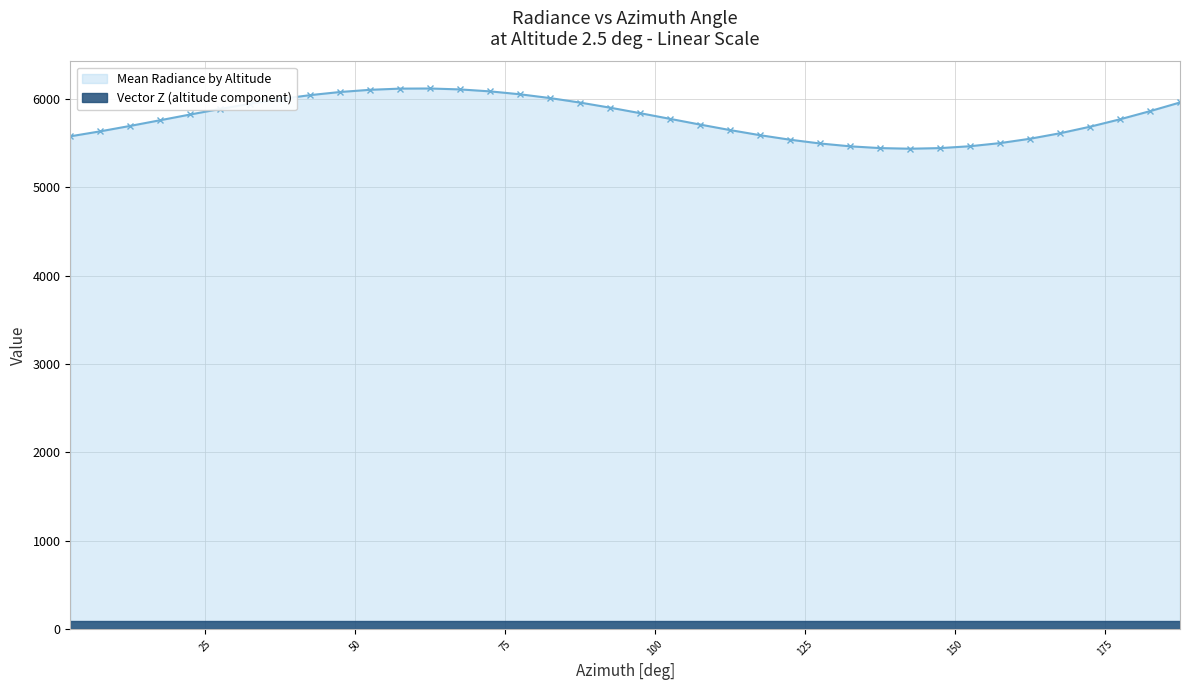

How many points are higher than both their immediate neighbors (excluding endpoints)?

1